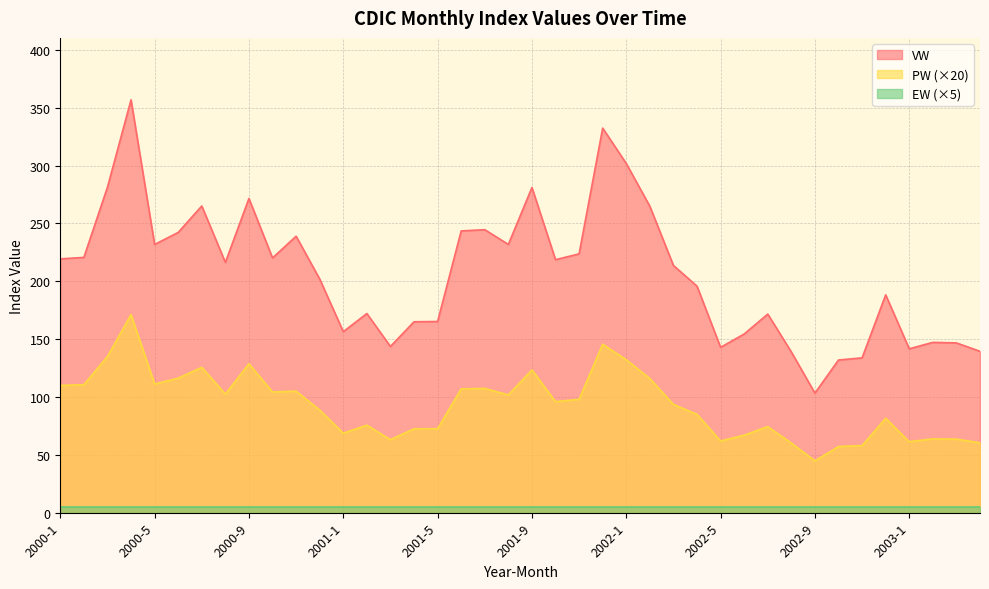

List the series in order of their overall mean, lowest first.

EW (×5), PW (×20), VW